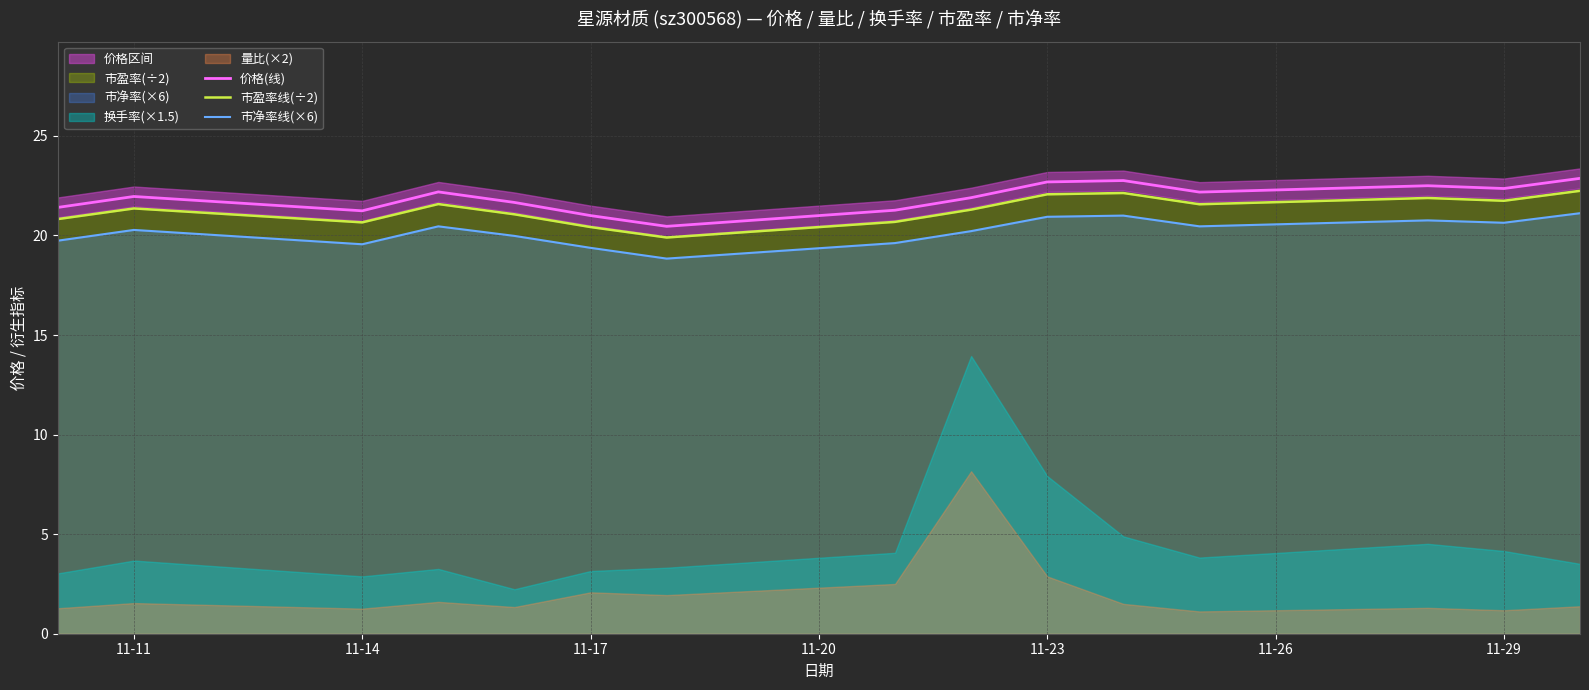

How many interior local valleys does the 价格(线) series have?

4